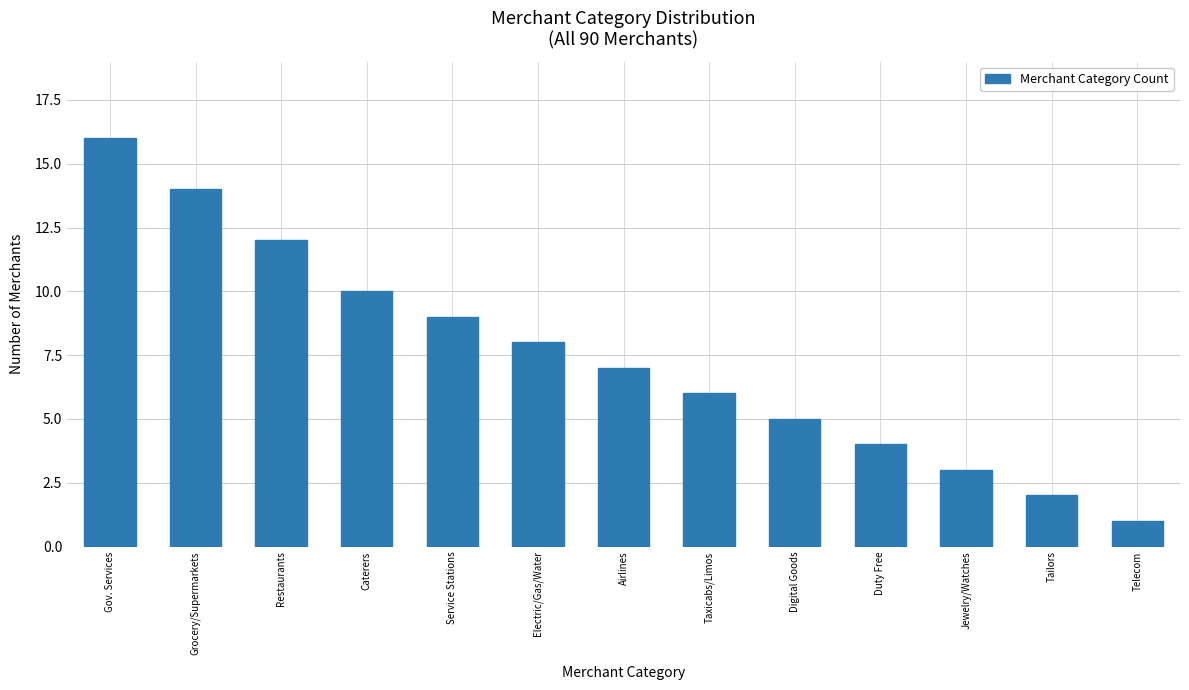

Reading right to left, list all the values displayed in this chart.

Telecom=1	Tailors=2	Jewelry/Watches=3	Duty Free=4	Digital Goods=5	Taxicabs/Limos=6	Airlines=7	Electric/Gas/Water=8	Service Stations=9	Caterers=10	Restaurants=12	Grocery/Supermarkets=14	Gov. Services=16